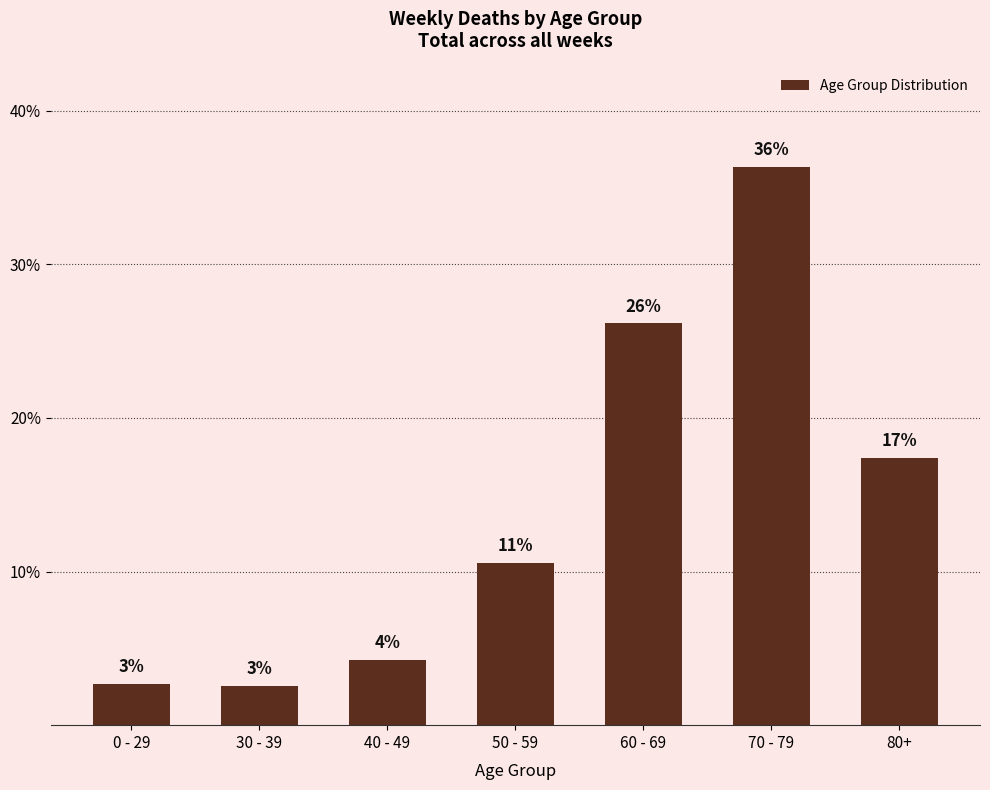

Are the bars horizontal?

No